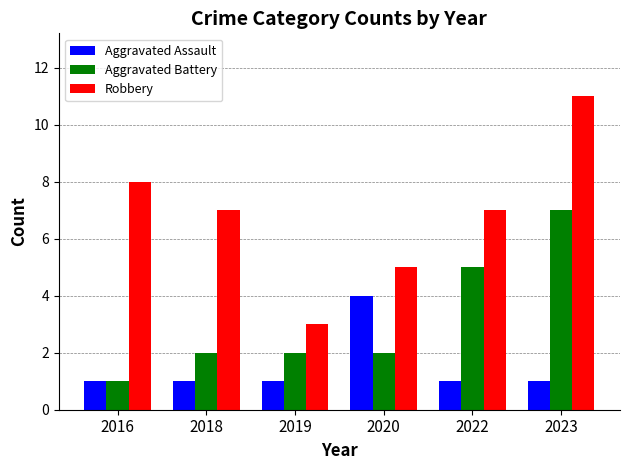

How many data points does each series have?

6